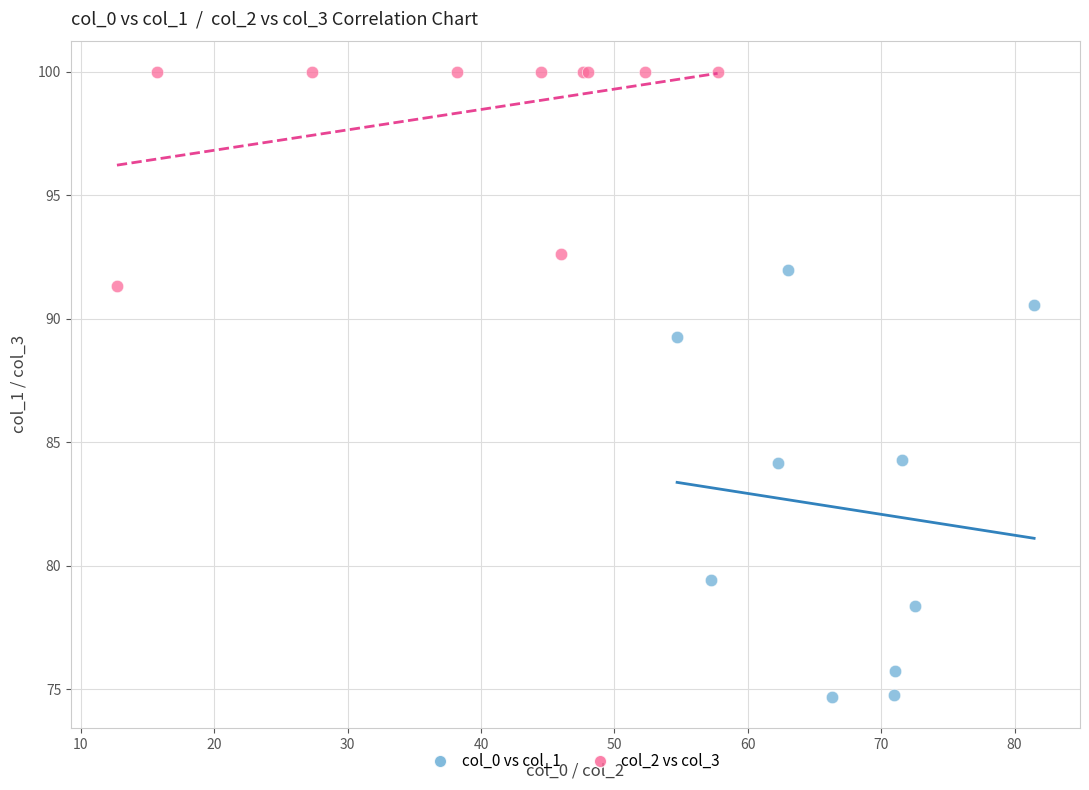

Which series has the widest spread of Y values?

col_0 vs col_1